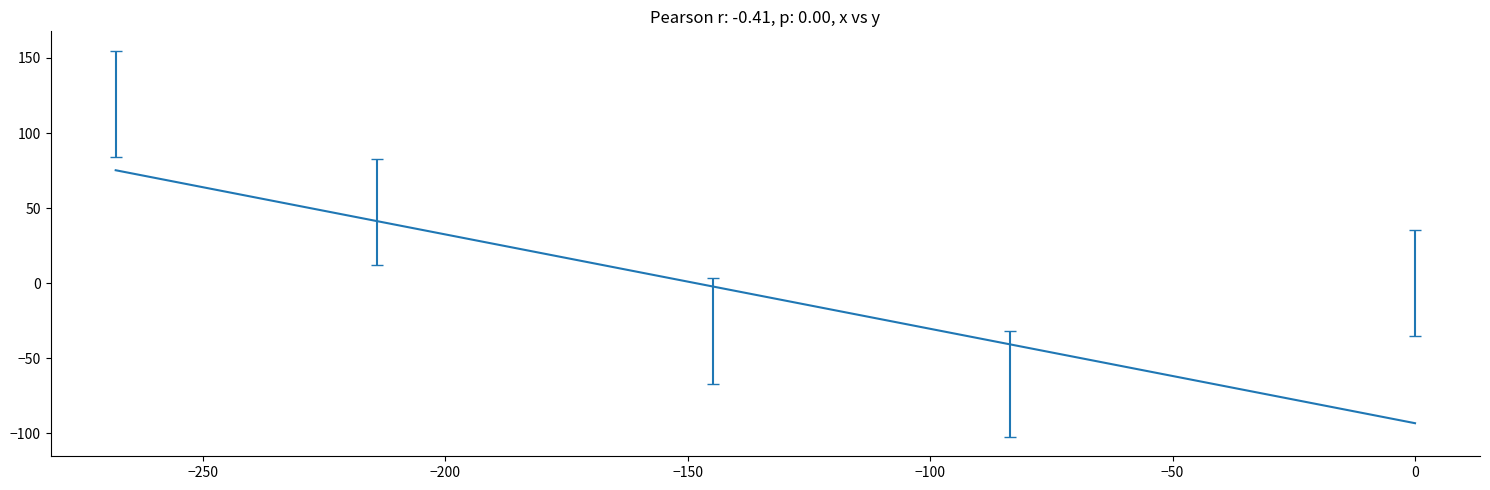

What is the smallest value displayed?

-93.2